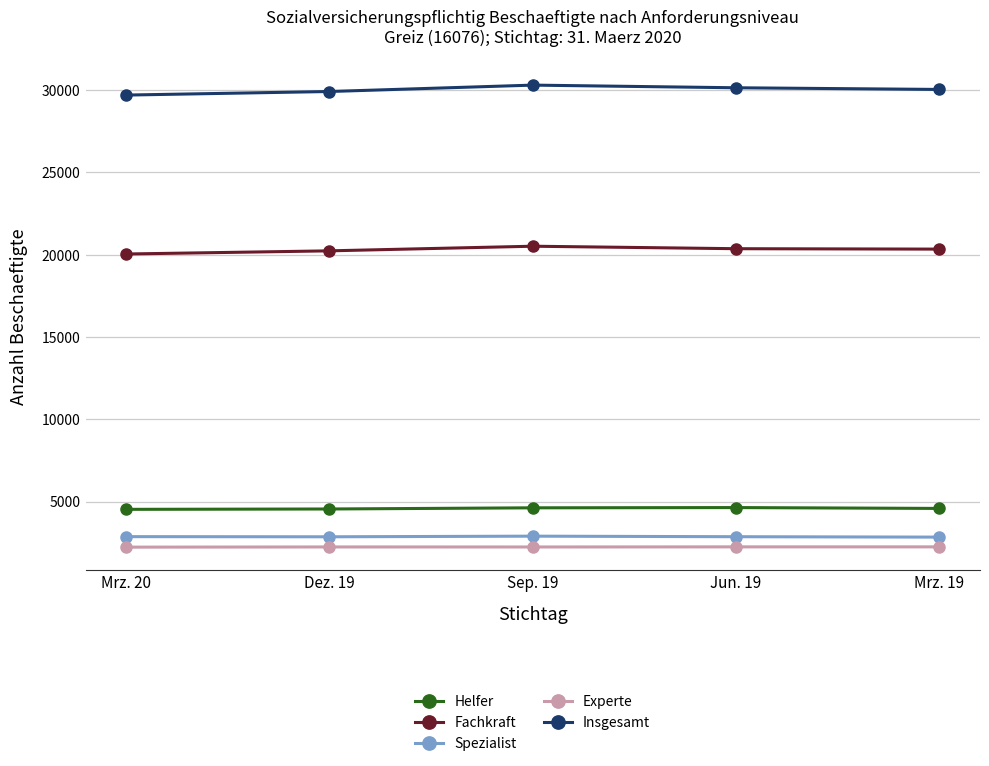

True or false: Experte and Fachkraft intersect in this chart.

False